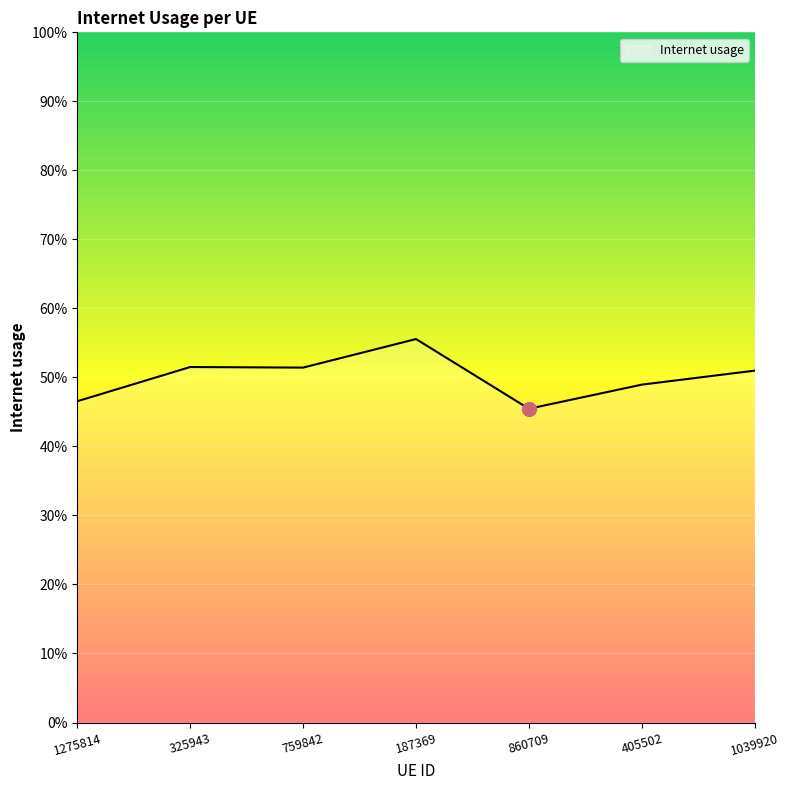

Is this an area chart (filled region under the line)?

Yes